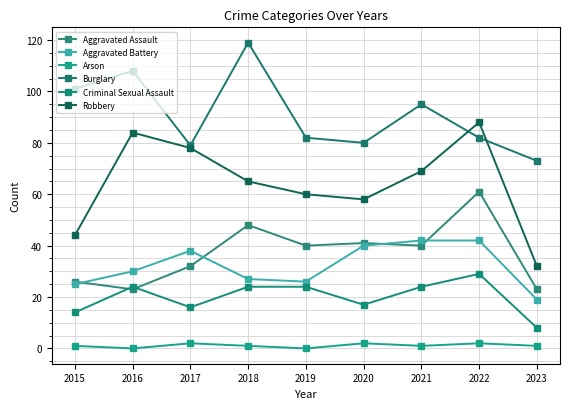

True or false: Aggravated Battery and Burglary intersect in this chart.

False